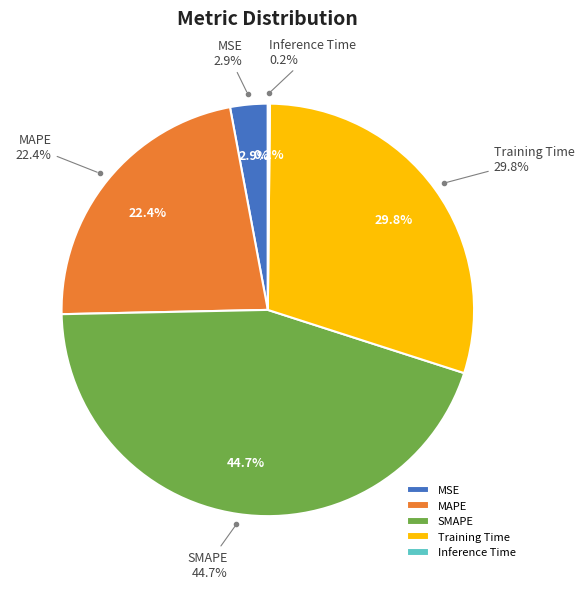

Rank the categories by value from lowest to highest.

Inference Time, MSE, MAPE, Training Time, SMAPE